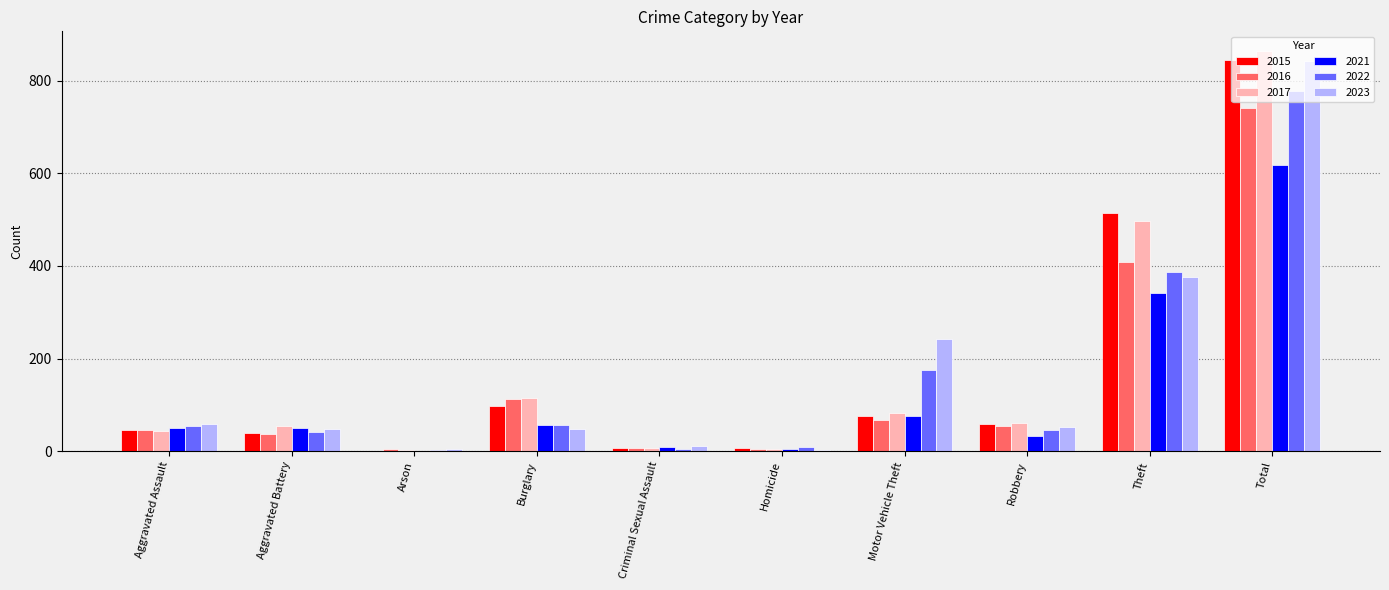

What is the sum of all 2015 values?

1690